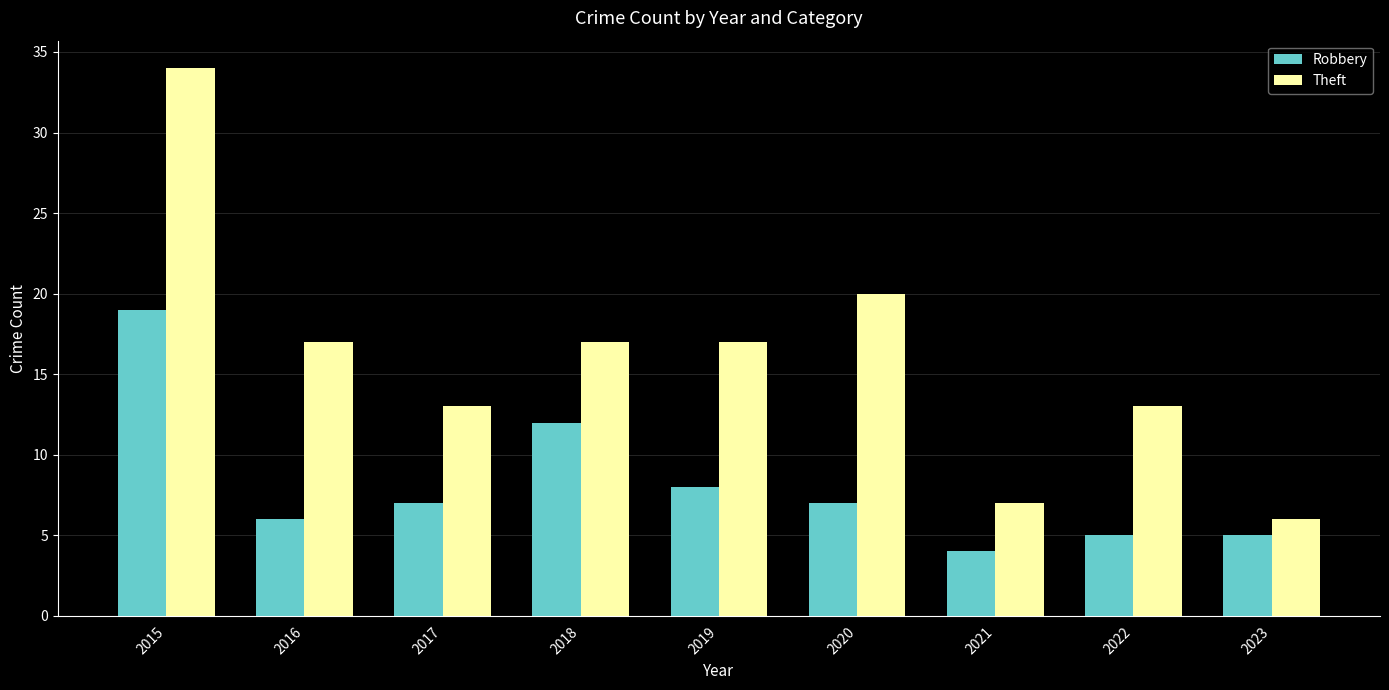

Which series changed the most between 2016 and 2017?

Theft